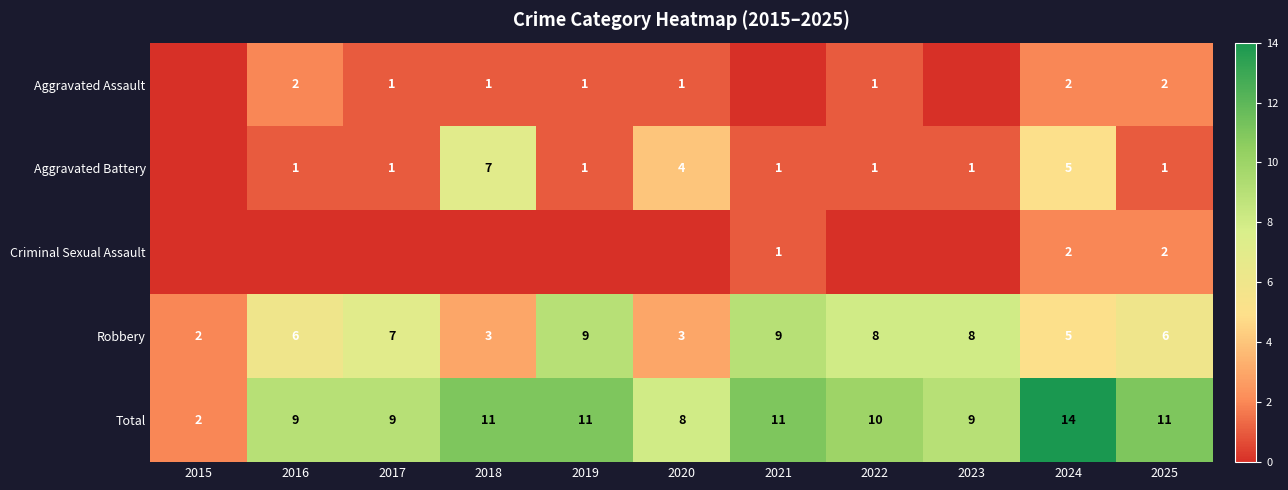

Where does the Total series first go above 10?

2018